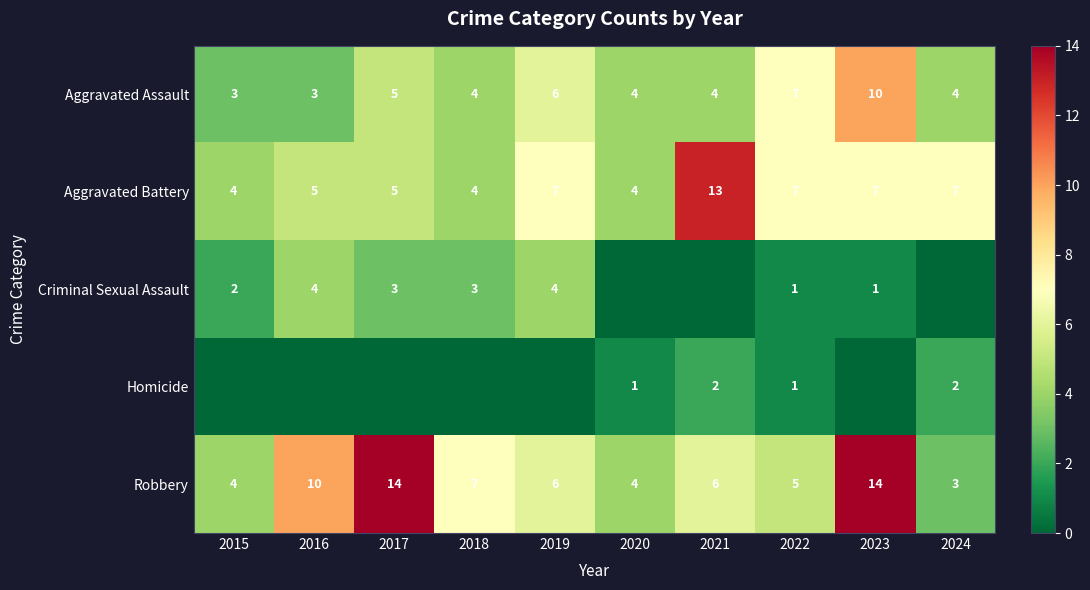

Count the number of data series in this chart.

5